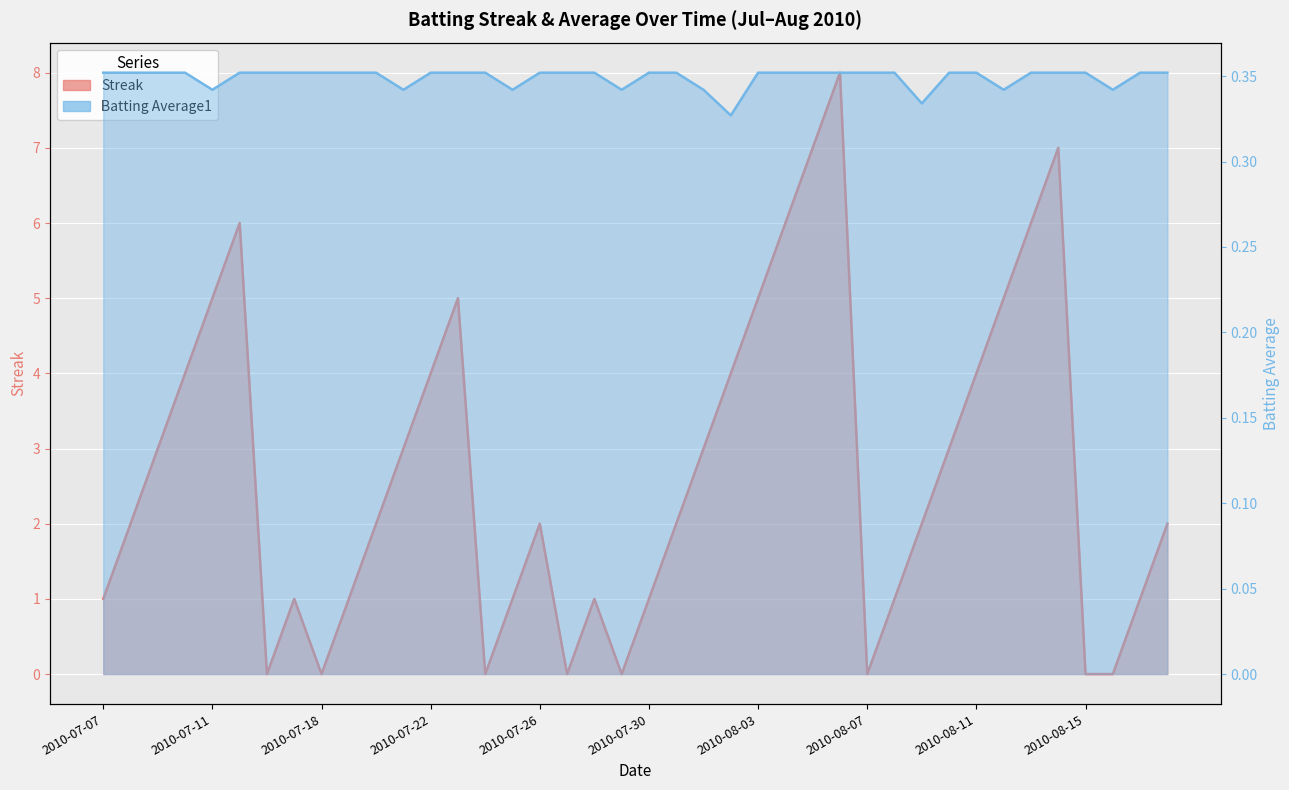

Reading right to left, list all the values displayed in this chart.

Streak: 2.0	1.0	0.0	0.0	7.0	6.0	5.0	4.0	3.0	2.0	1.0	0.0	8.0	7.0	6.0	5.0	4.0	3.0	2.0	1.0	0.0	1.0	0.0	2.0	1.0	0.0	5.0	4.0	3.0	2.0	1.0	0.0	1.0	0.0	6.0	5.0	4.0	3.0	2.0	1.0
Batting Average1: 0.4	0.4	0.3	0.4	0.4	0.4	0.3	0.4	0.4	0.3	0.4	0.4	0.4	0.4	0.4	0.4	0.3	0.3	0.4	0.4	0.3	0.4	0.4	0.4	0.3	0.4	0.4	0.4	0.3	0.4	0.4	0.4	0.4	0.4	0.4	0.3	0.4	0.4	0.4	0.4